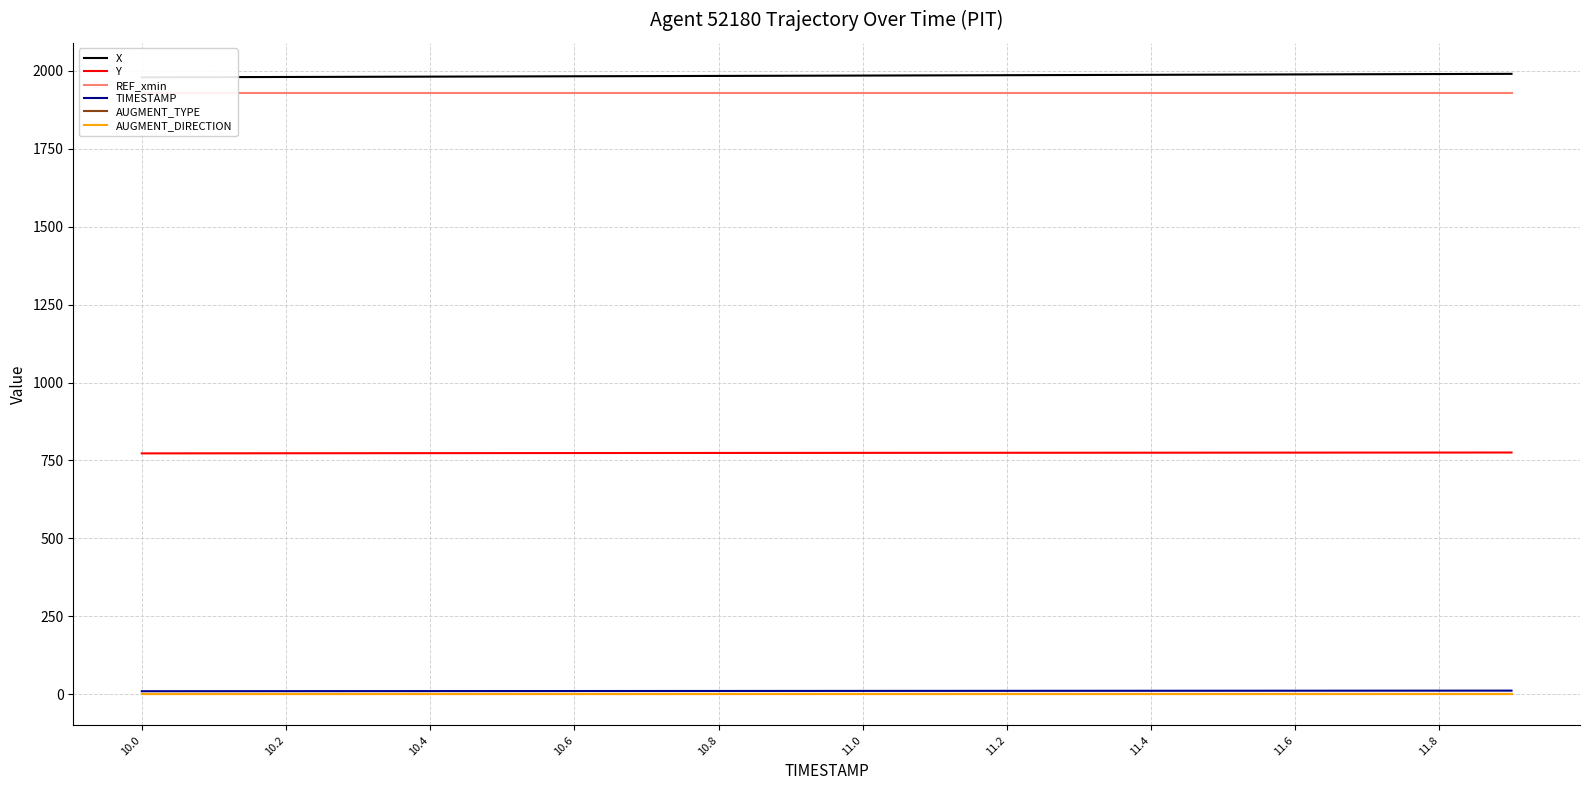

True or false: REF_xmin has more than 1 points higher than both neighbors.

False